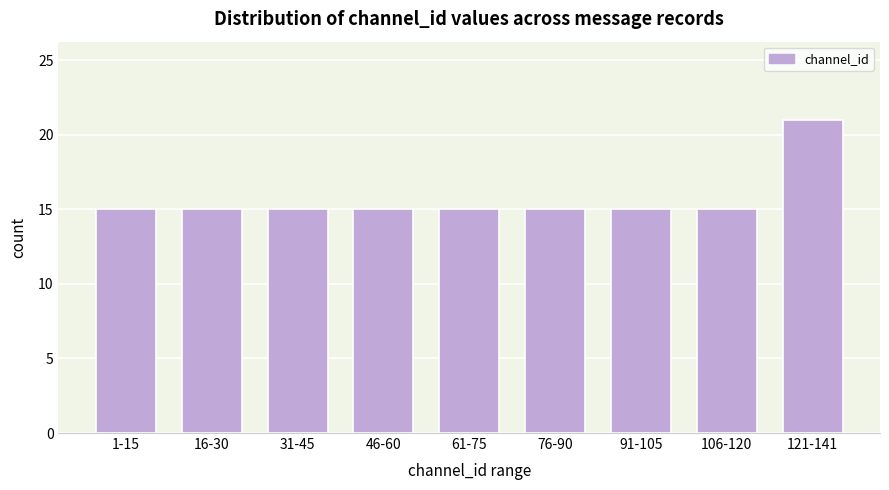

Reading left to right, extract all data points from this chart.

15	15	15	15	15	15	15	15	21